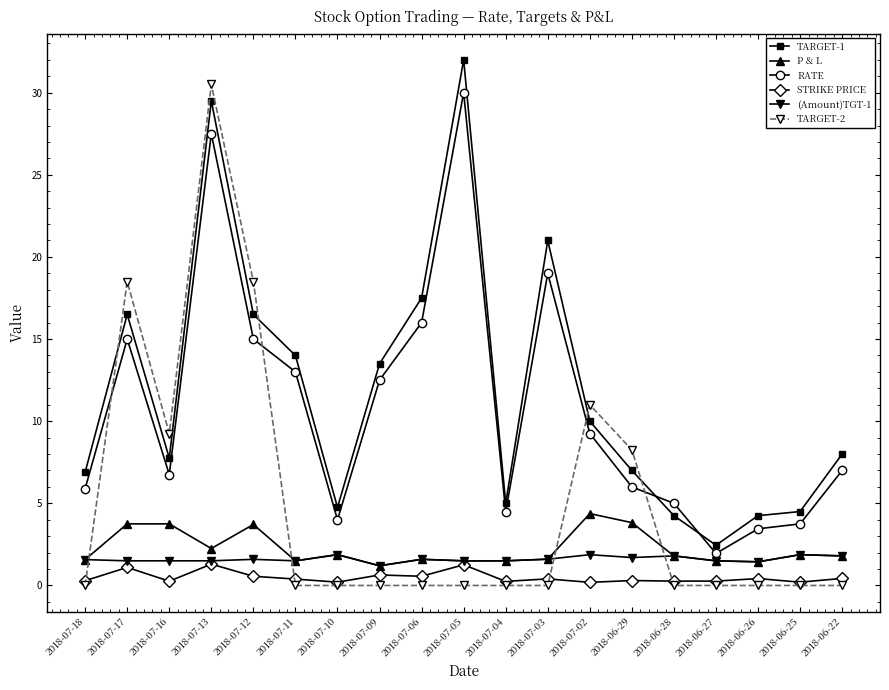

At which category does STRIKE PRICE reach its first local peak?

2018-07-17